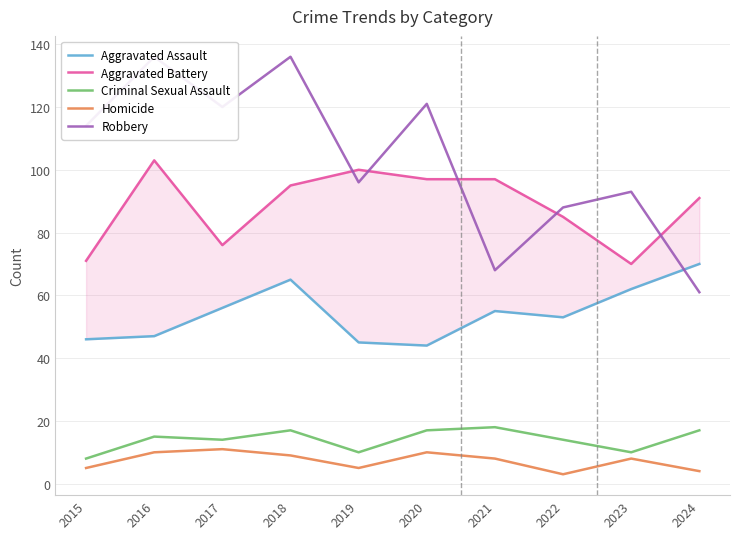

Rank the categories by Robbery value from lowest to highest.

2024, 2021, 2022, 2023, 2019, 2015, 2017, 2020, 2016, 2018